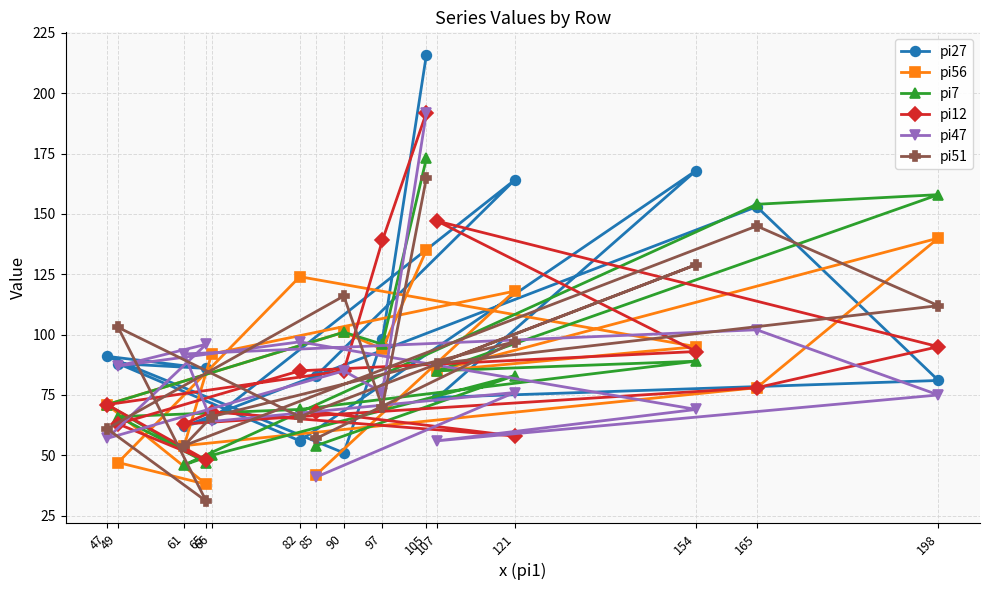

What is the value of the pi7 point at the 12th from the left?

83